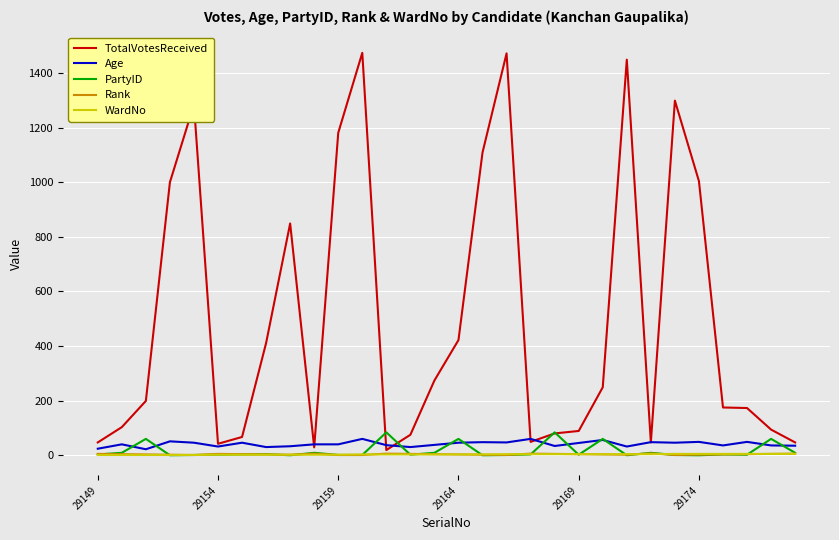

True or false: Age and Rank intersect in this chart.

False